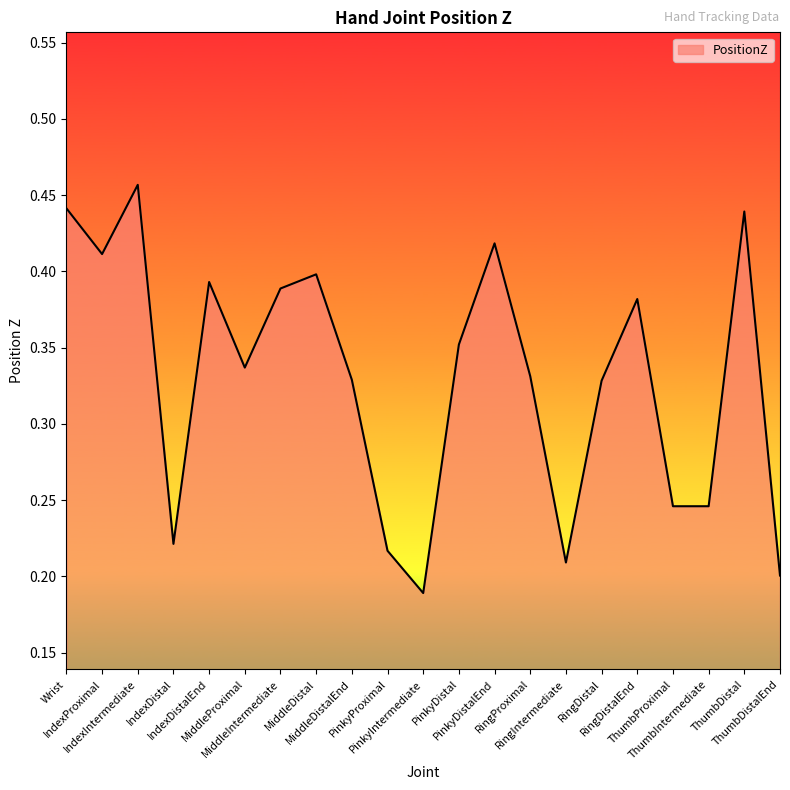

What is the change in value from RingDistal to ThumbDistal?

+0.1